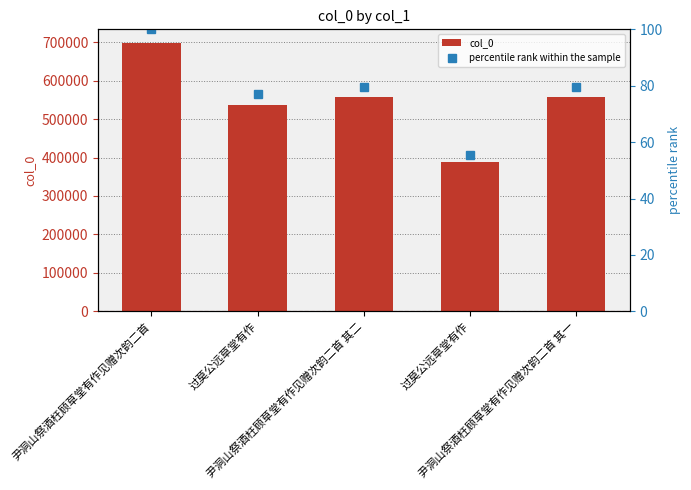

What is the maximum value shown in the chart?

698575.0